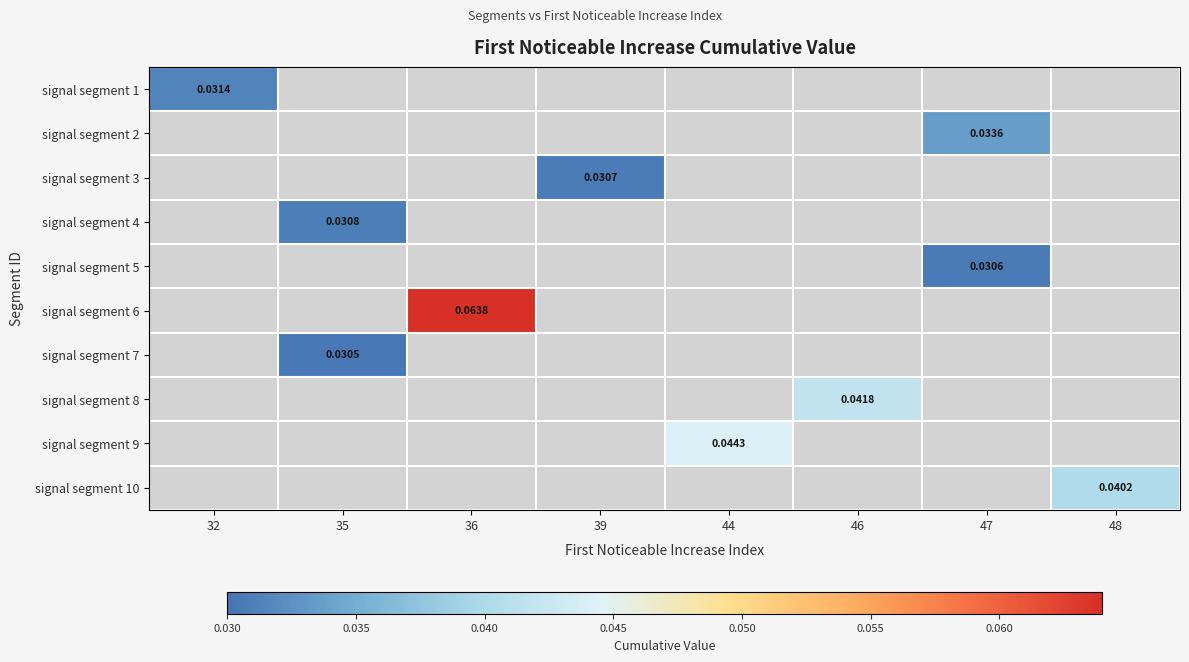

At which category does the chart reach its minimum across all series?

35